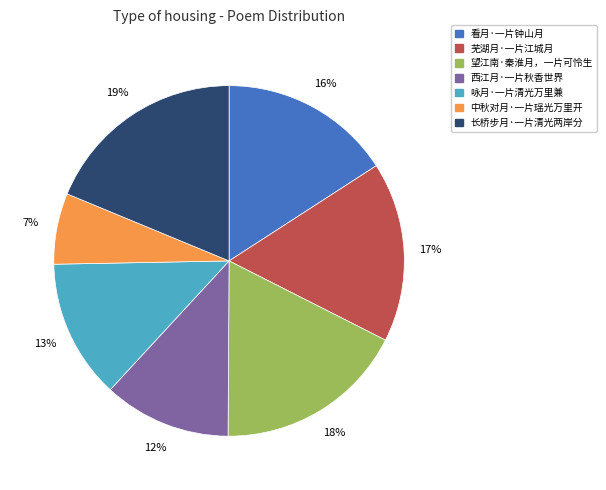

Rank the categories by value from lowest to highest.

中秋对月·一片瑶光万里开, 西江月·一片秋香世界, 咏月·一片清光万里兼, 看月·一片钟山月, 芜湖月·一片江城月, 望江南·秦淮月，一片可怜生, 长桥步月·一片清光两岸分